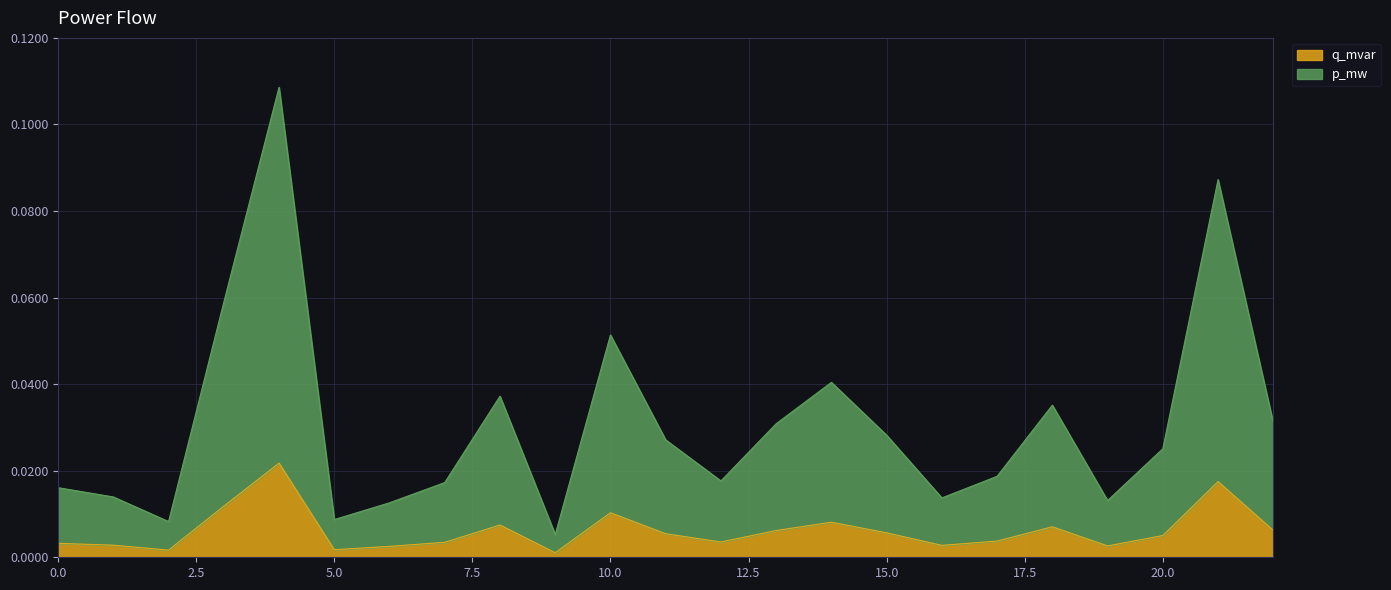

At which label is q_mvar closest to 0?

9